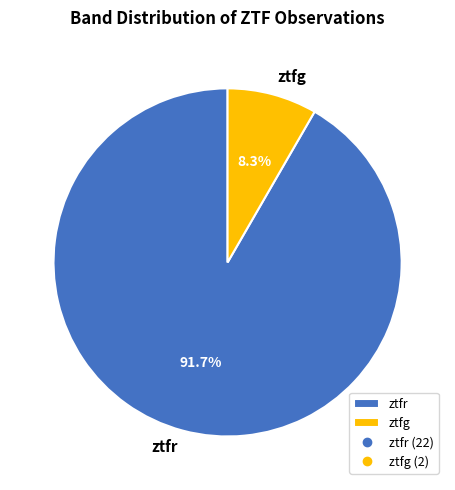

Which slice represents more than half of the pie?

ztfr